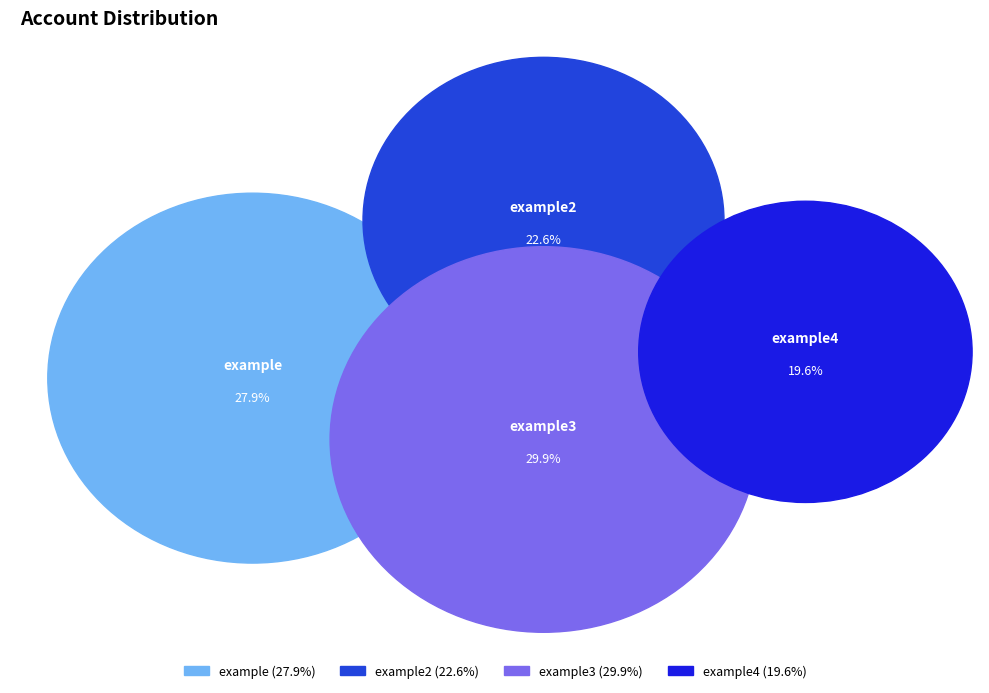

What percentage do example3 and example4 together represent?

49.4%